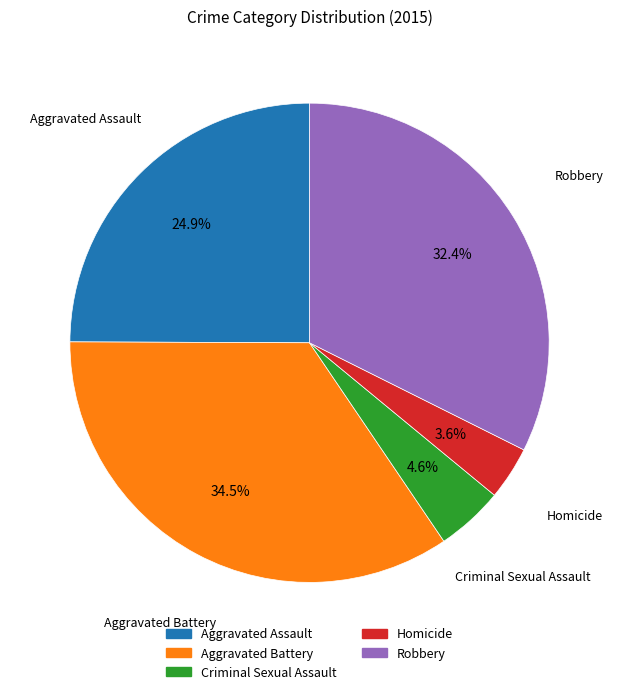

How many slices are in this pie chart?

5